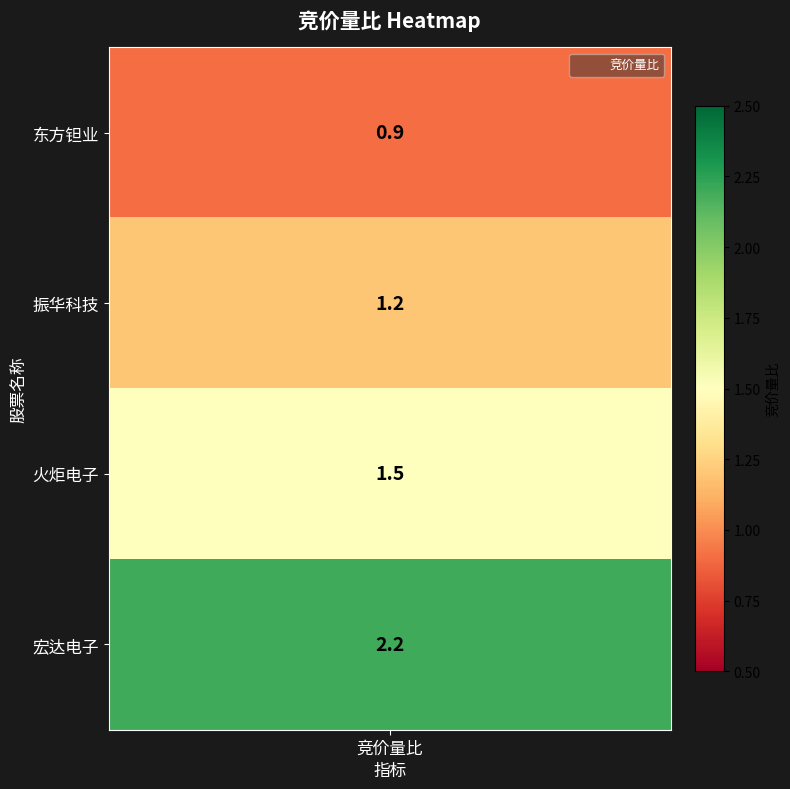

Where does the data first go above 1?

1